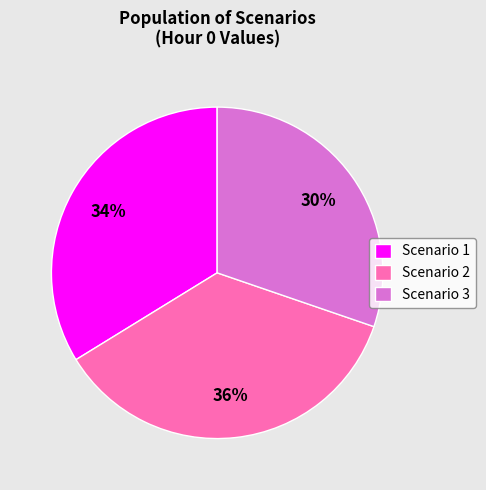

Combined, do Scenario 2 and Scenario 3 account for over 50%?

Yes